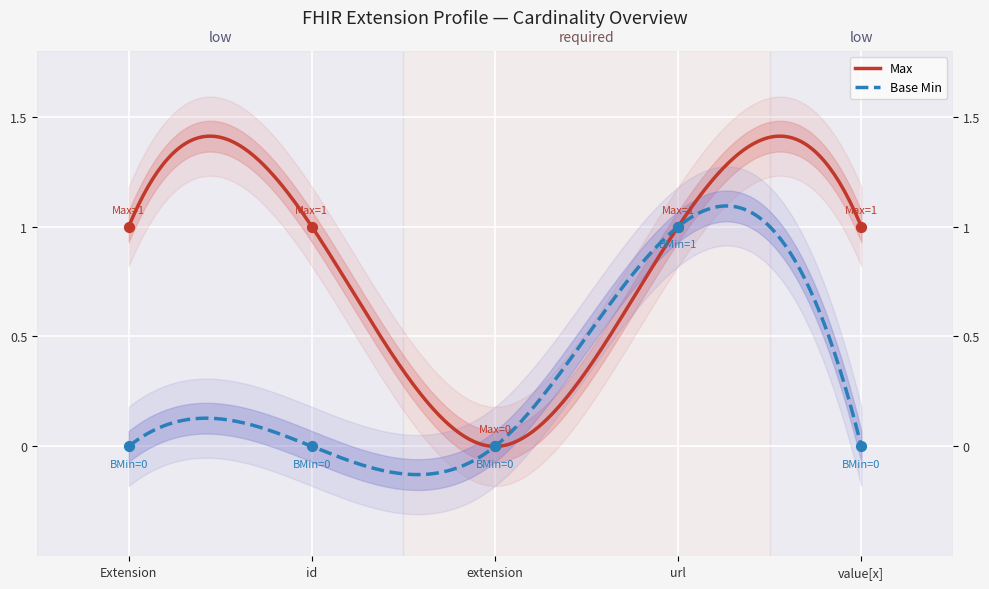

Which series has the largest Y range (max minus min)?

Max